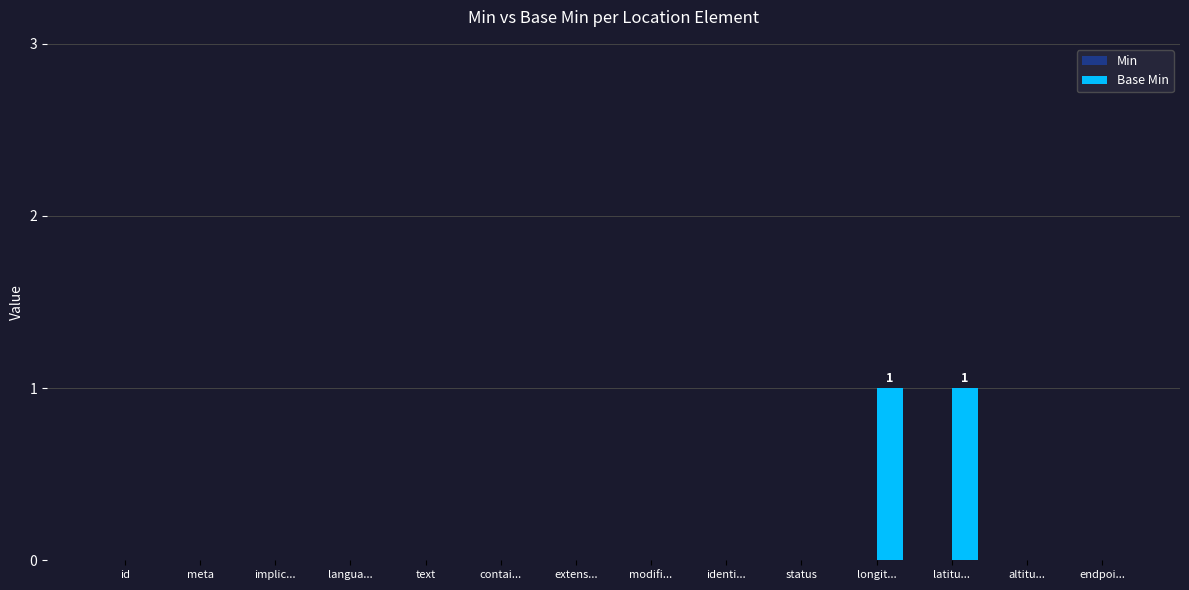

The chart shows a value of 0 at status. True or false?

True